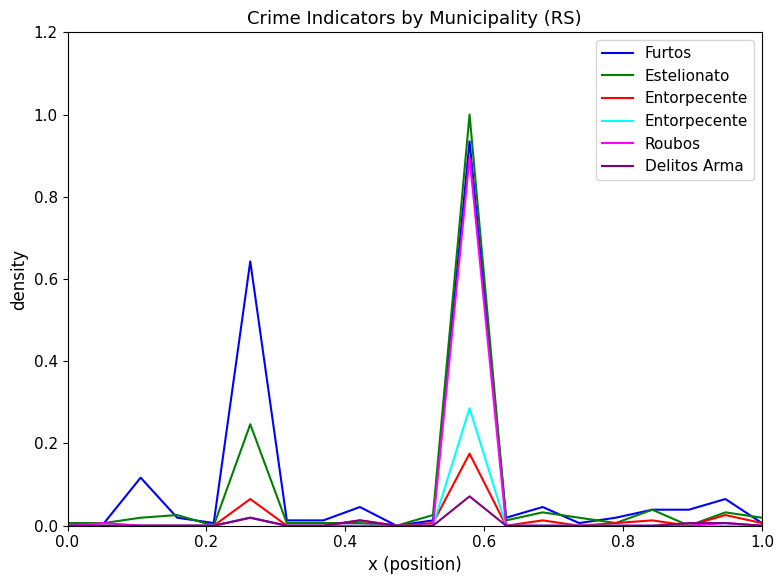

What is the maximum value shown in the chart?

1.0